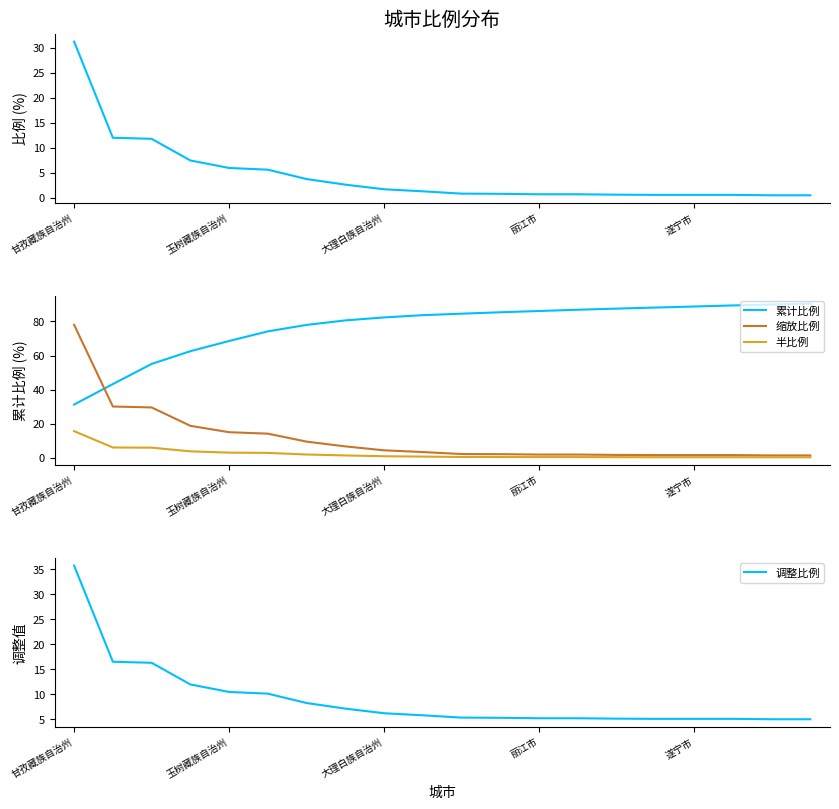

What is the smallest value displayed?

0.3